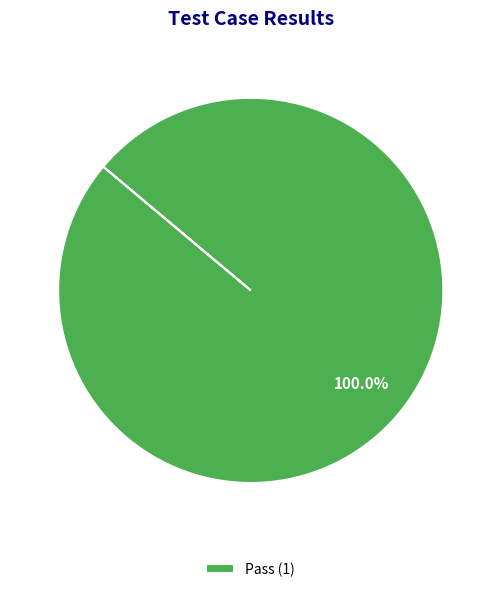

Is there a majority slice in this chart?

Yes